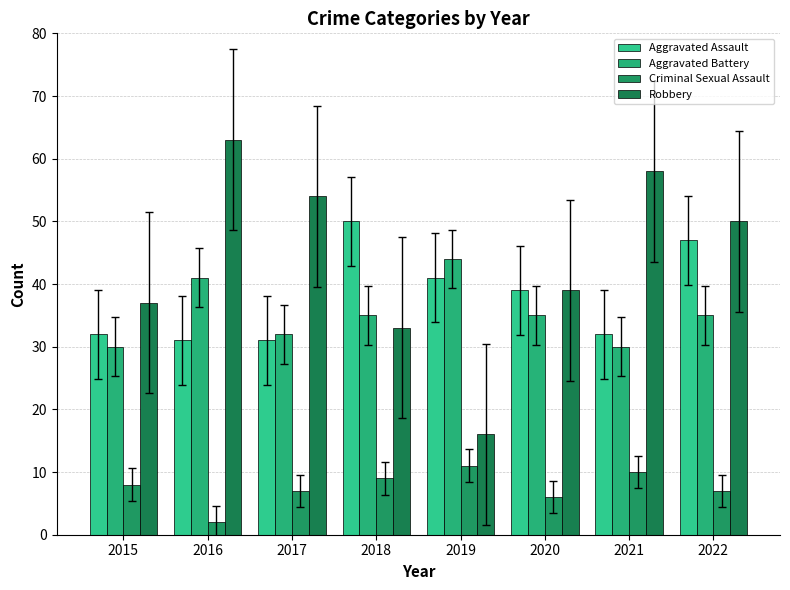

How many categories are shown in the chart?

8